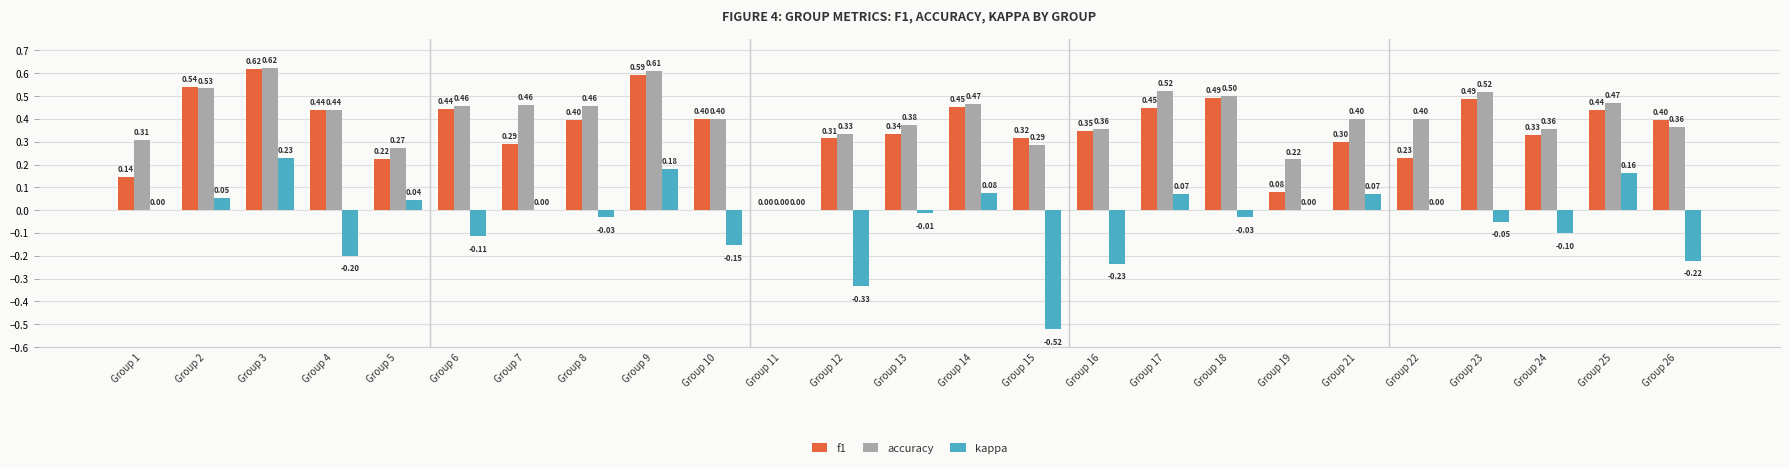

Between Group 10 and Group 23, which series saw the biggest shift?

accuracy